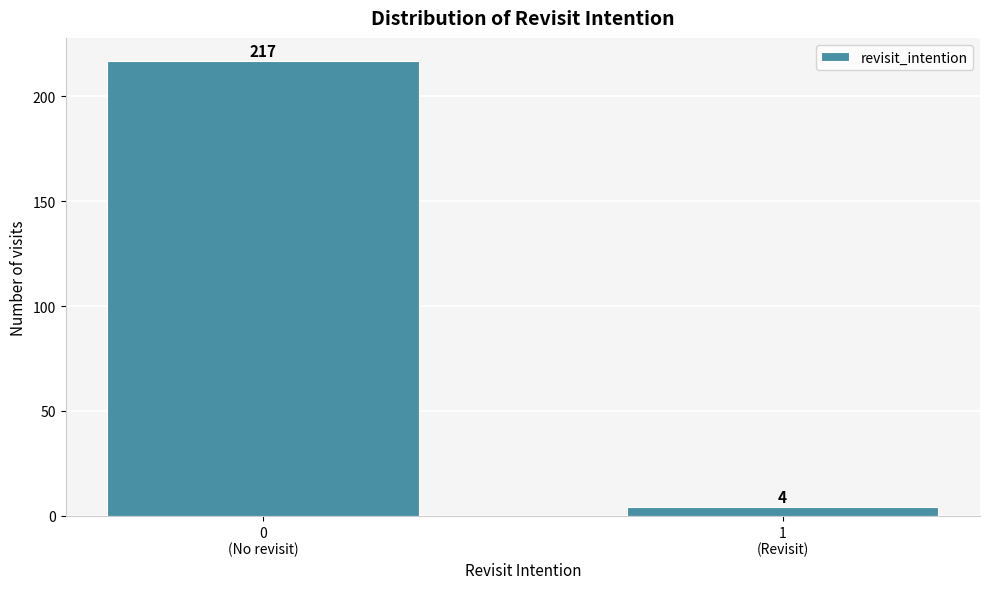

Reading right to left, transcribe all the data shown in this chart.

4	217